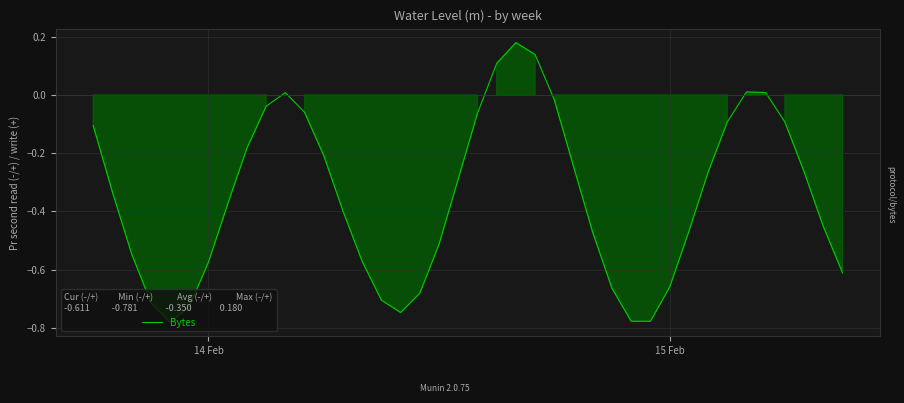

What is the difference between the maximum and minimum values?

1.0